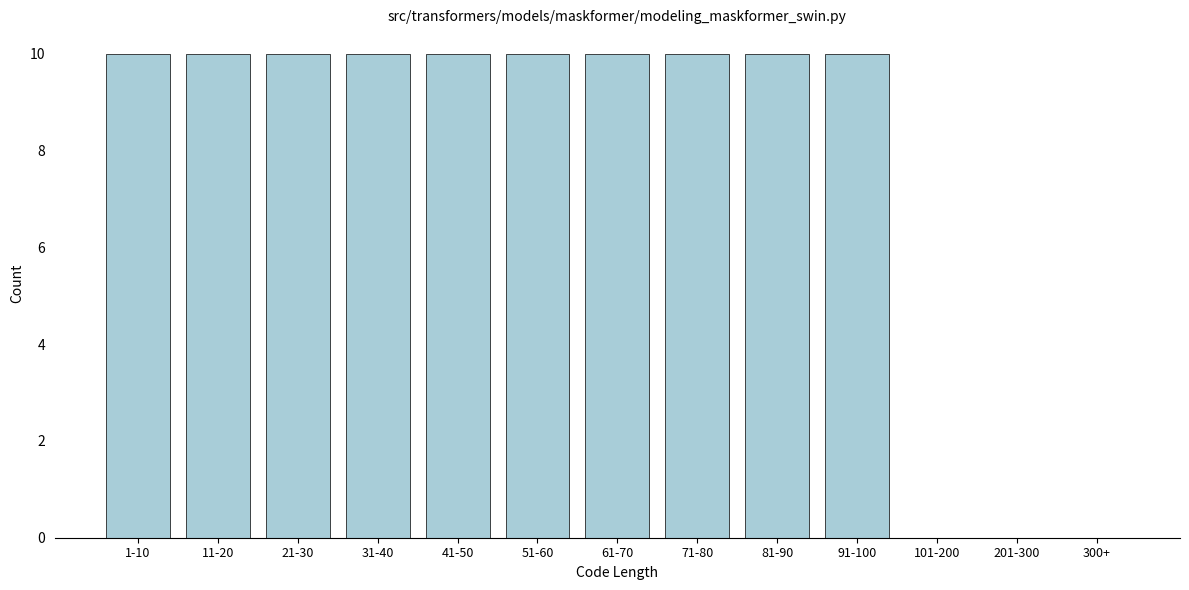

Reading right to left, transcribe all the data shown in this chart.

300+=0	201-300=0	101-200=0	91-100=10	81-90=10	71-80=10	61-70=10	51-60=10	41-50=10	31-40=10	21-30=10	11-20=10	1-10=10